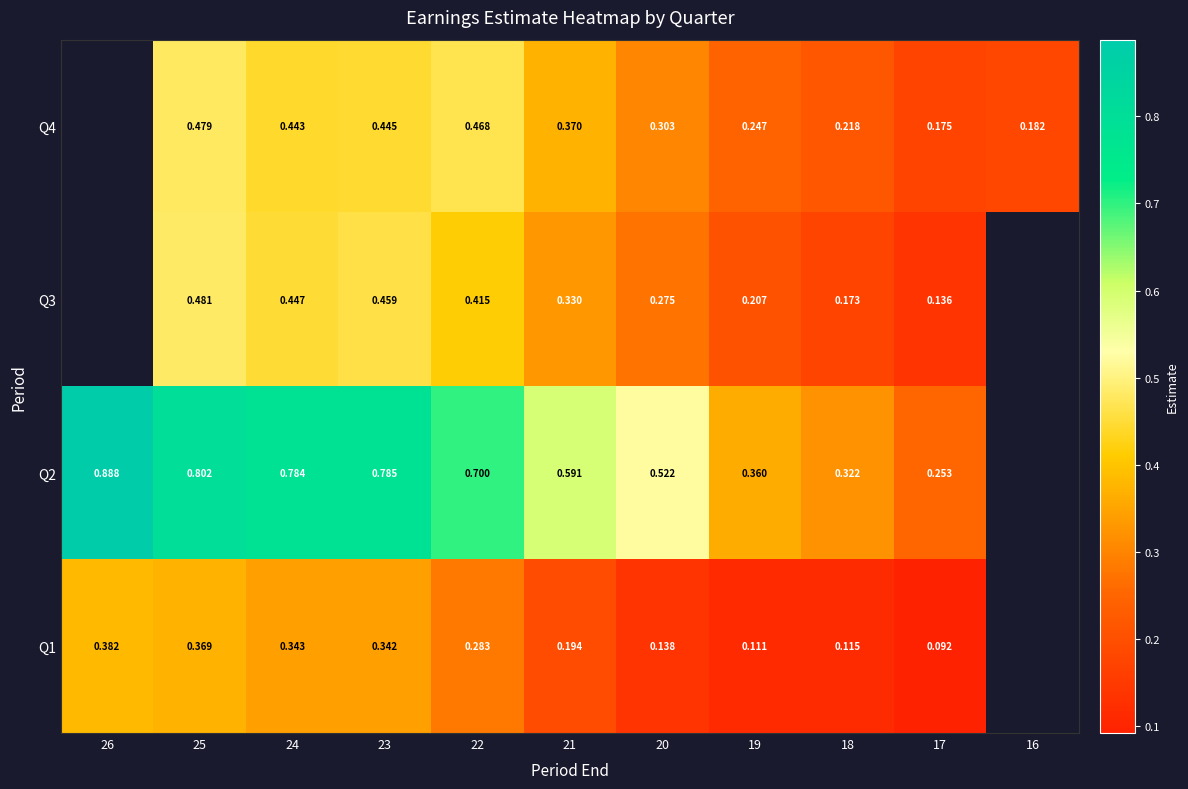

At which category is the sum across all series the highest?

25